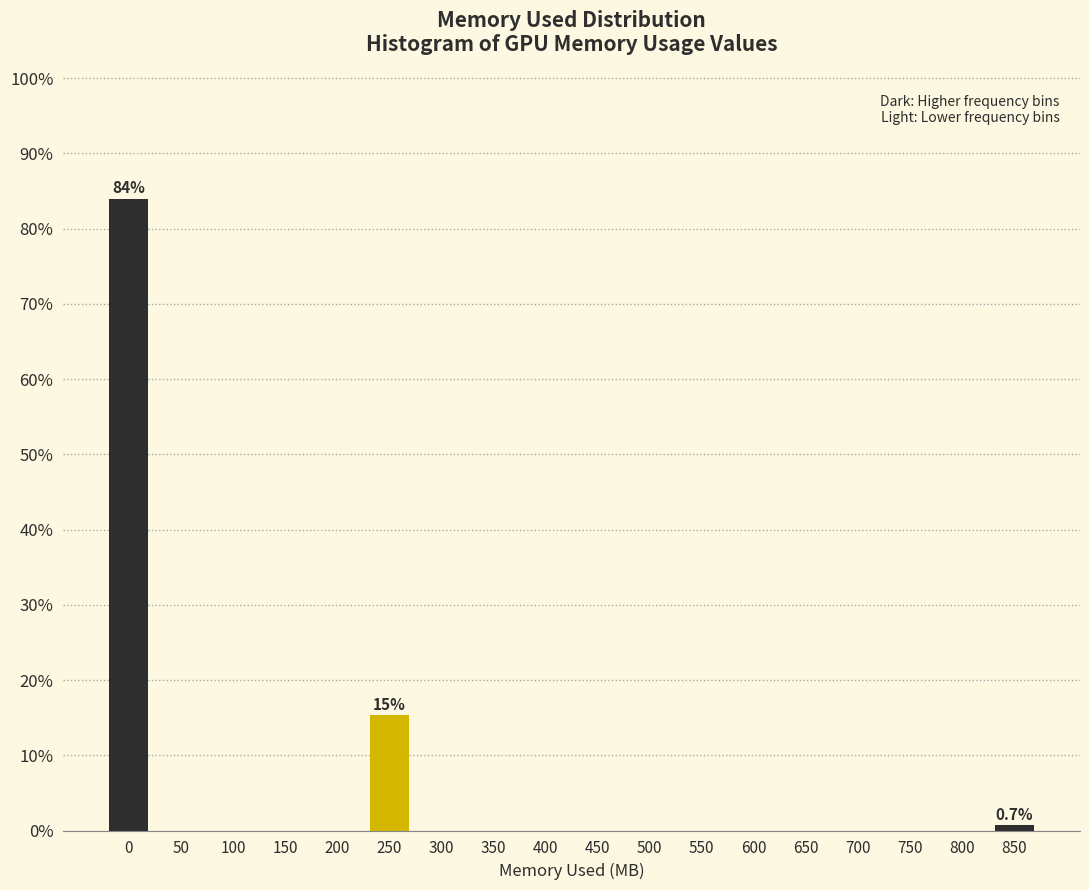

Reading left to right, list all the values displayed in this chart.

0=84.0	50=0.0	100=0.0	150=0.0	200=0.0	250=15.3	300=0.0	350=0.0	400=0.0	450=0.0	500=0.0	550=0.0	600=0.0	650=0.0	700=0.0	750=0.0	800=0.0	850=0.7